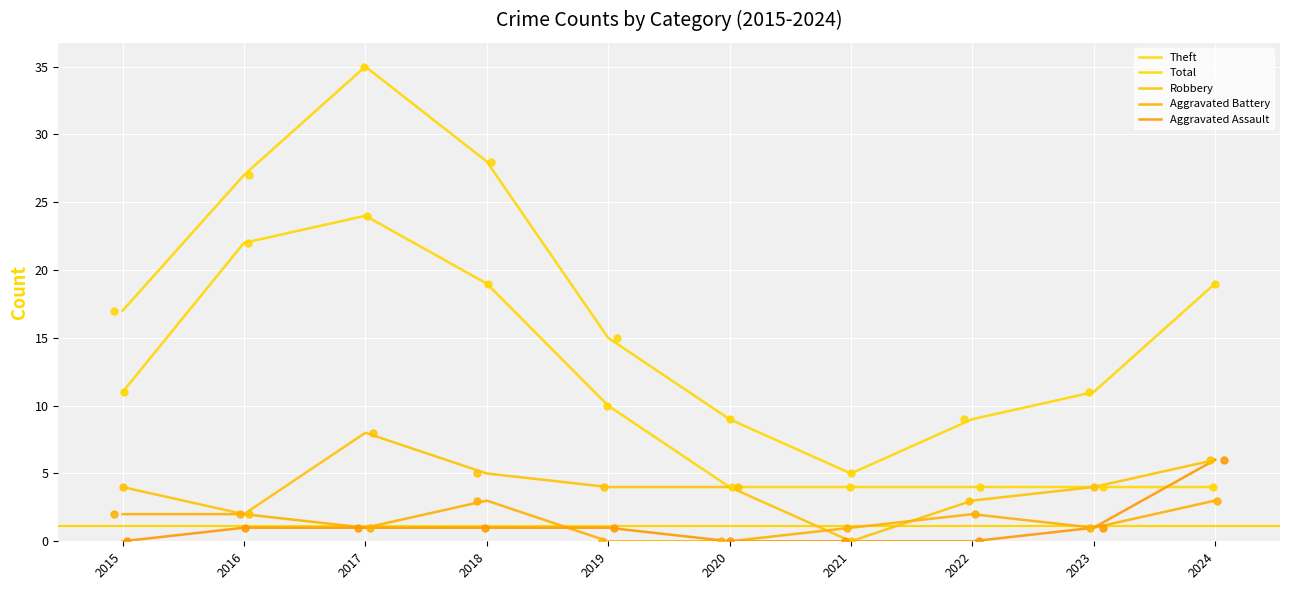

At how many categories does at least one series exceed 19?

3